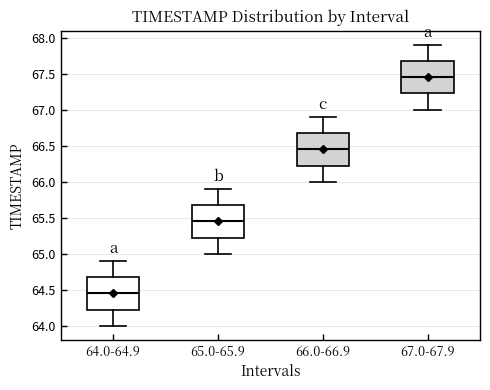

Reading left to right, read every box against the y-axis: the position of its median line, the range the box covers, and the ends of its whiskers. The values are not printed on the chart, so give them approximately, as read against the axis.

64.0-64.9: median 64.45, box 64.25 to 64.70, whiskers 64.00 to 64.90
65.0-65.9: median 65.45, box 65.25 to 65.70, whiskers 65.00 to 65.90
66.0-66.9: median 66.45, box 66.25 to 66.70, whiskers 66.00 to 66.90
67.0-67.9: median 67.45, box 67.25 to 67.70, whiskers 67.00 to 67.90